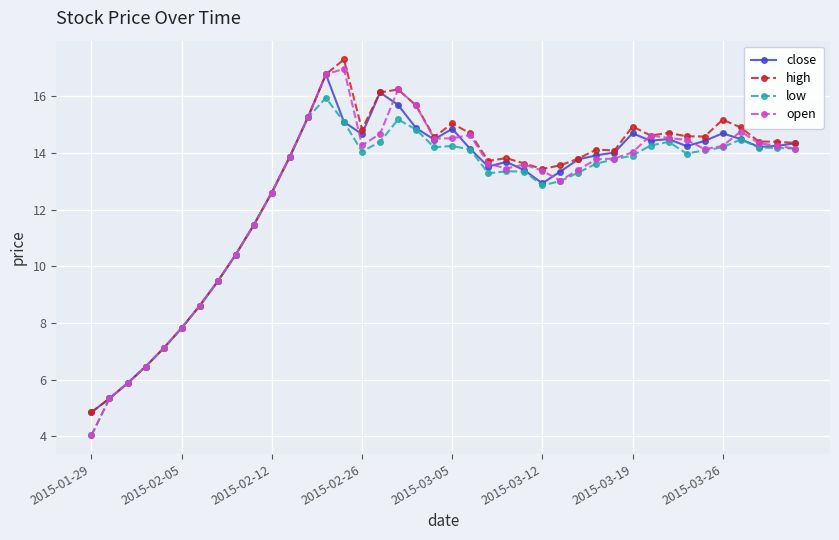

What is the highest value of the open series?

17.0